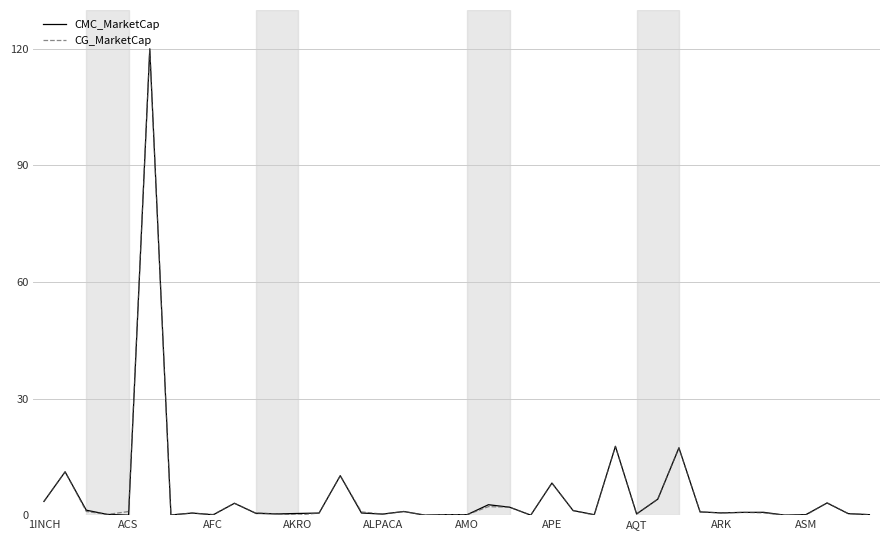

What is the maximum value shown in the chart?

120.0